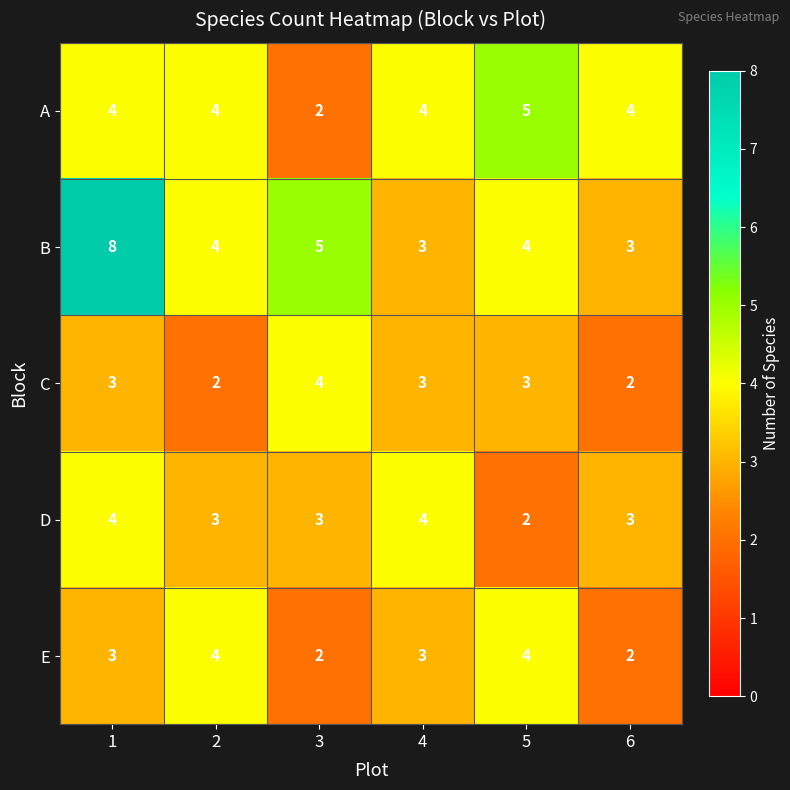

What is the difference between the highest and lowest values at 2?

2